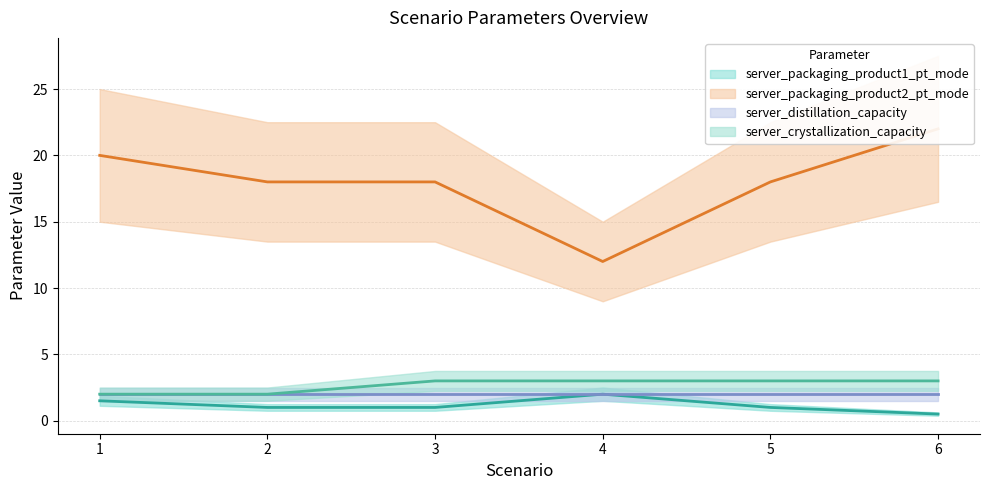

True or false: server_crystallization_capacity and server_packaging_product2_pt_mode intersect in this chart.

False